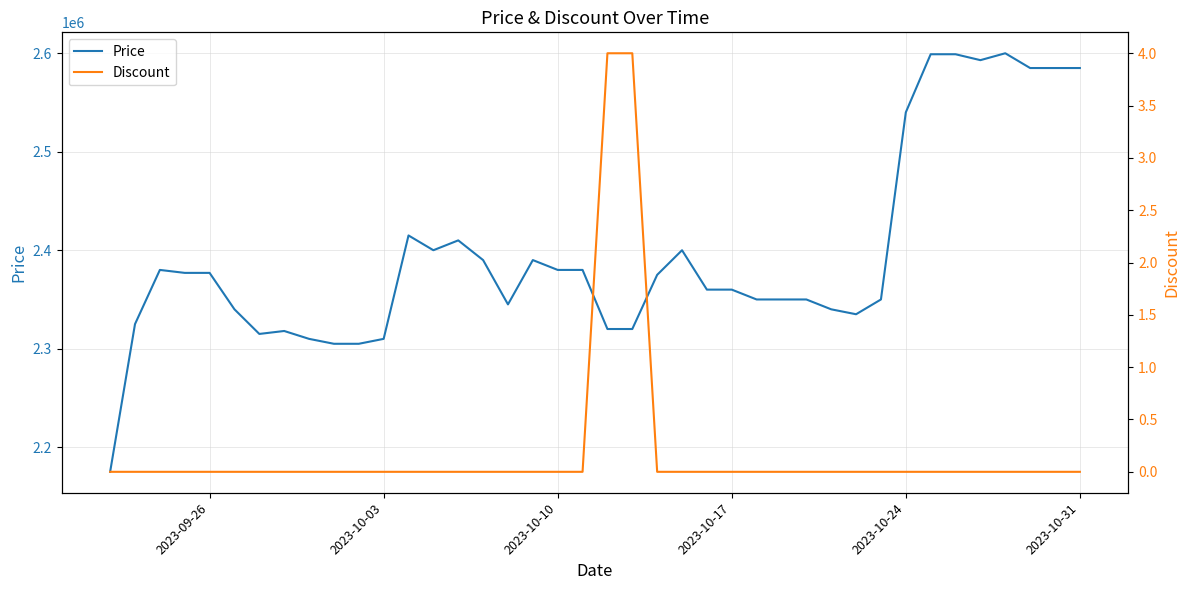

The value of Price at 2023-10-24 is 2540000. True or false?

True